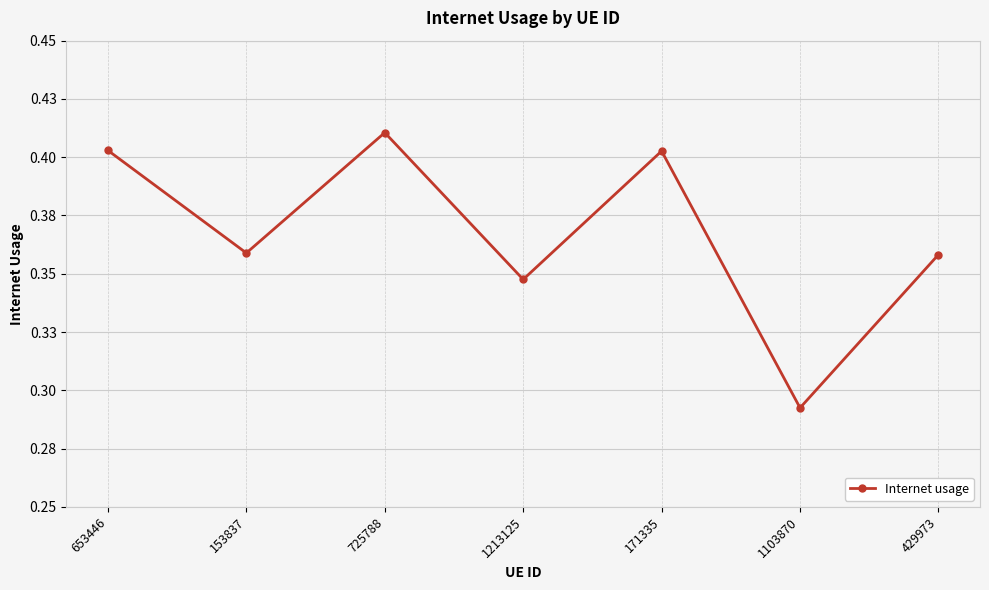

Is this an area chart (filled region under the line)?

No